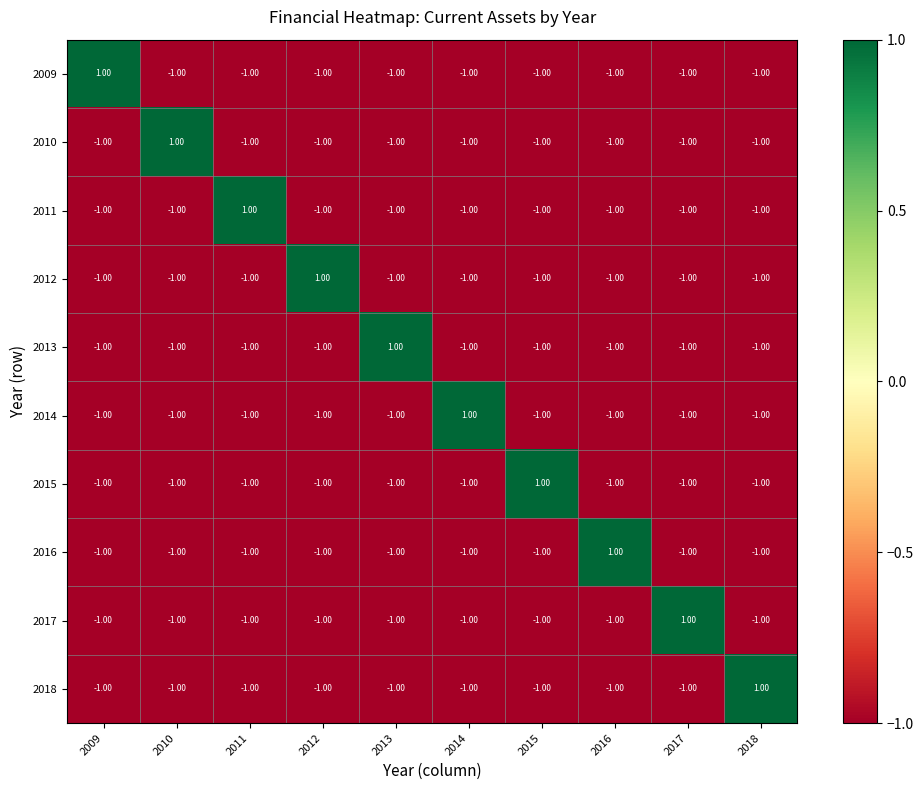

What is the sum of all 2016 values?

-8